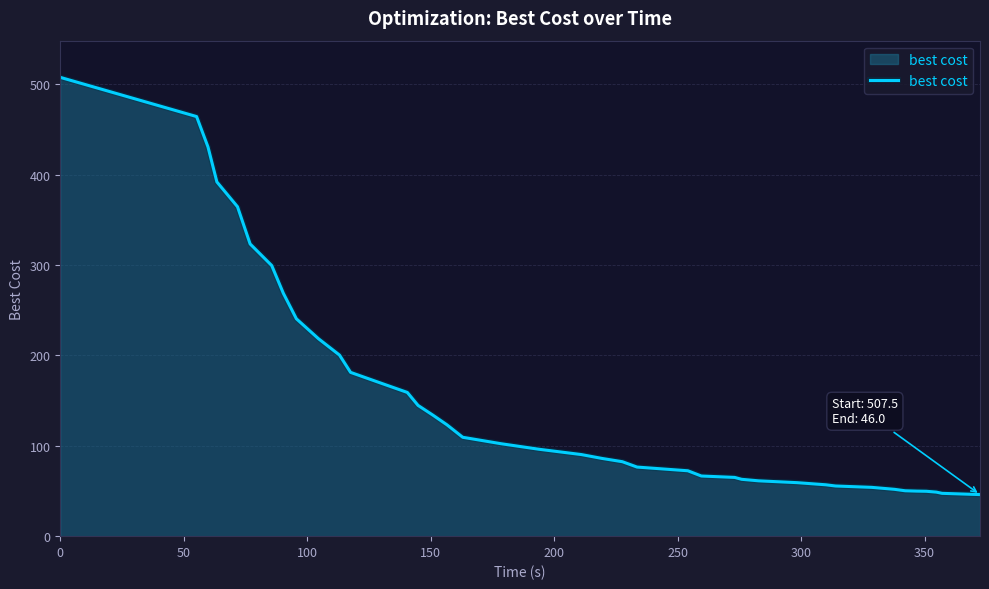

What is the maximum value shown in the chart?

507.5